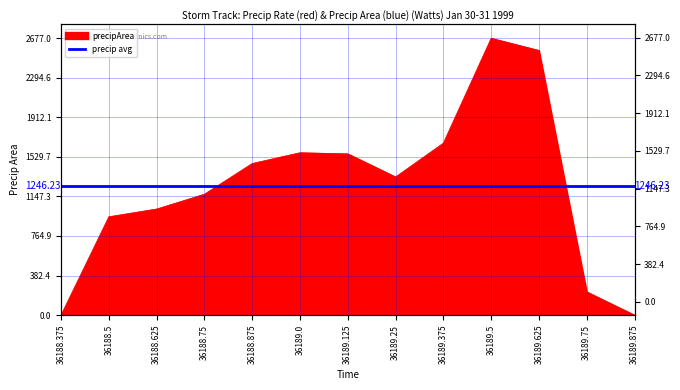

The value at 36189.25 is 1336. True or false?

True